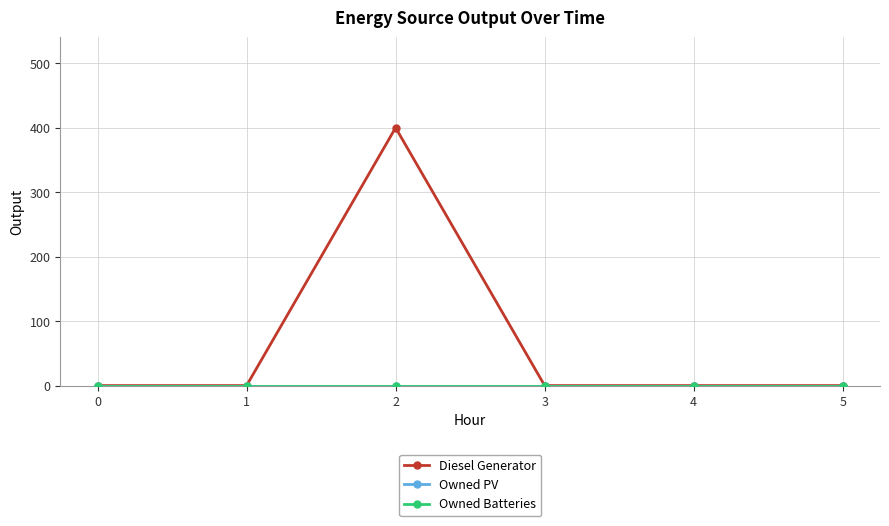

At 1, list the series in order from smallest to largest.

Diesel Generator, Owned PV, Owned Batteries